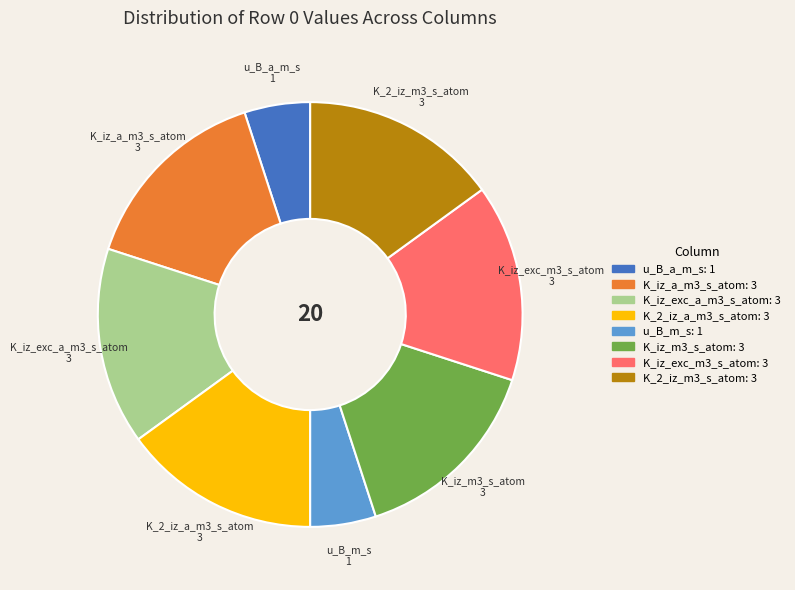

Is there a majority slice in this chart?

No